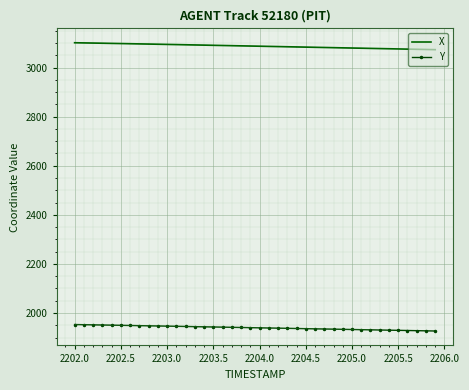

At how many categories does at least one series exceed 2359?

40